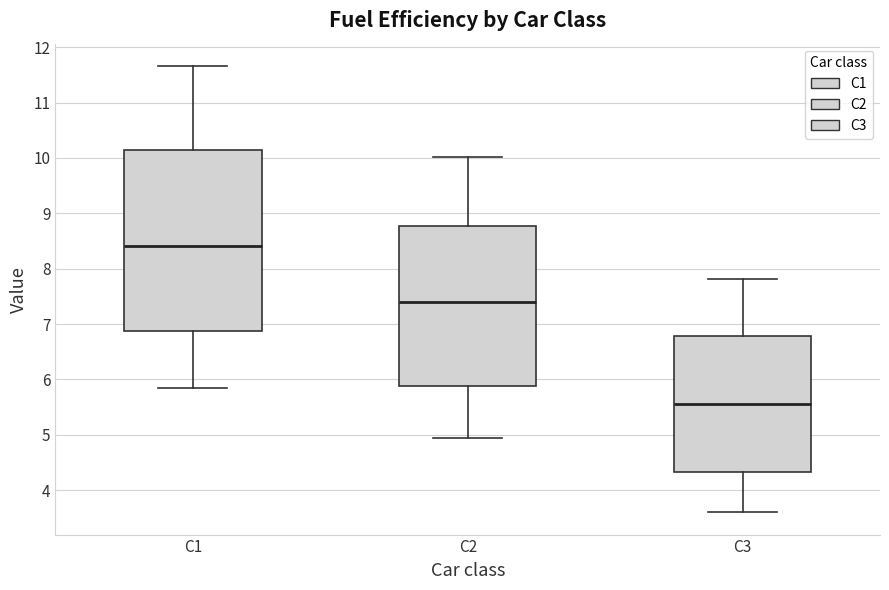

Which box has the lowest median line?

C3